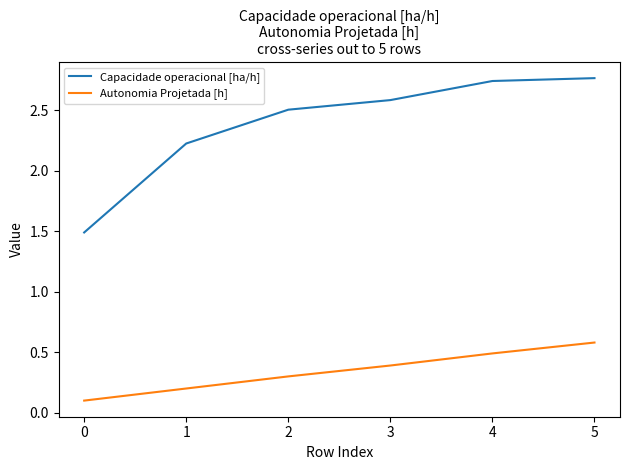

What are all the series names shown in the legend?

Capacidade operacional [ha/h], Autonomia Projetada [h]